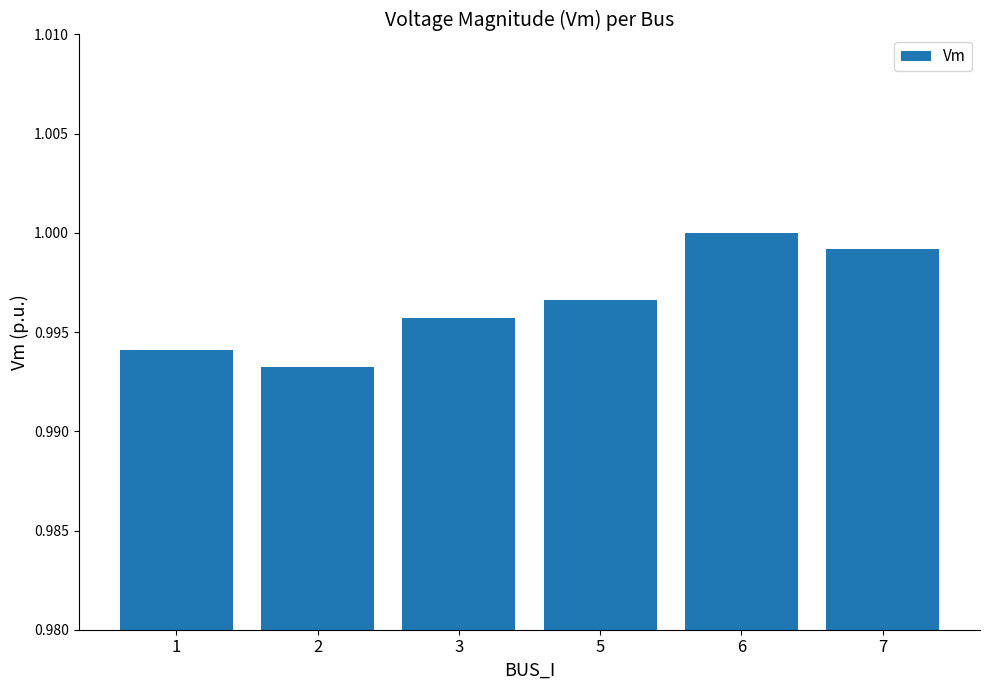

Is it true that the value at 5 is 1.0?

True